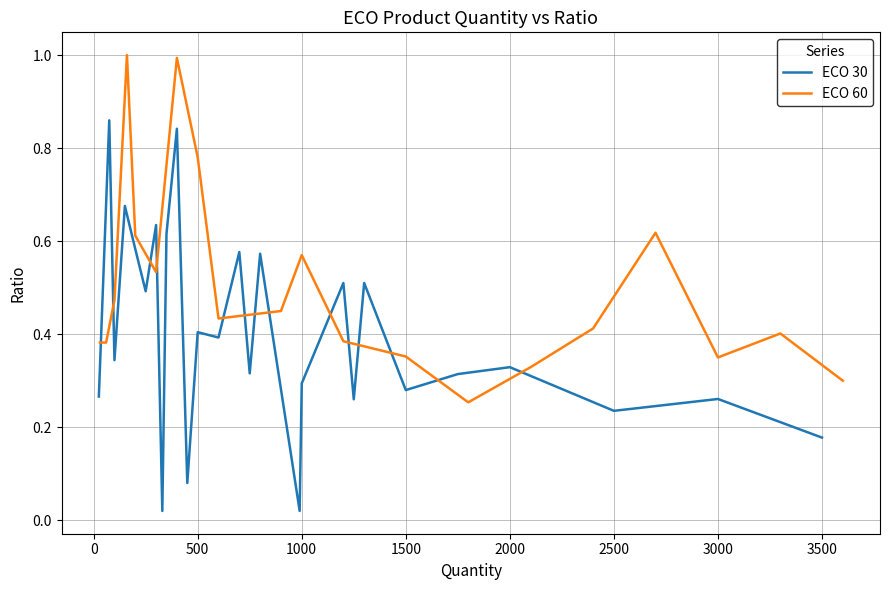

How many data points does each series have?

27